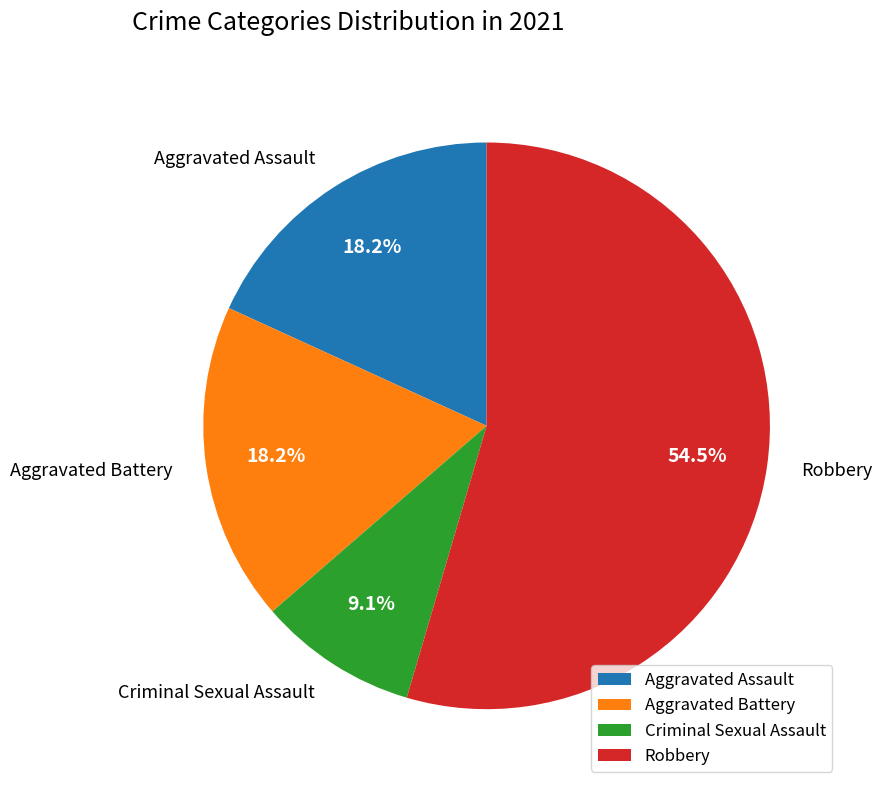

Is it true that Aggravated Battery is 24% of the pie?

False